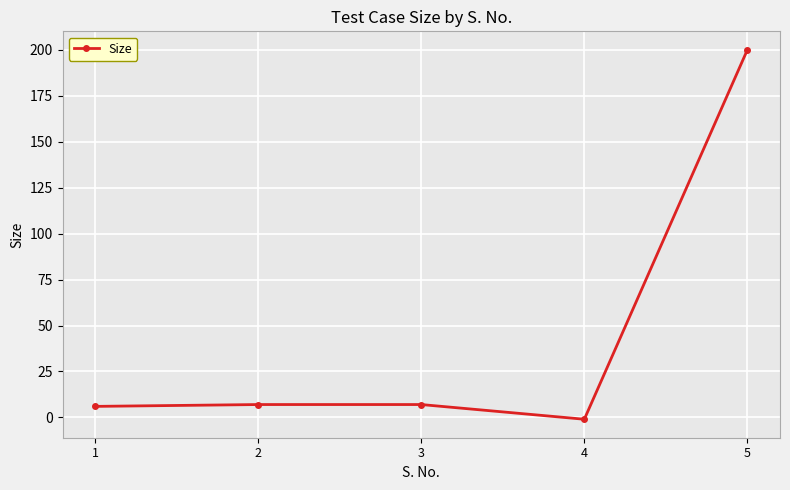

True or false: the data has more than 1 interior local peaks.

False